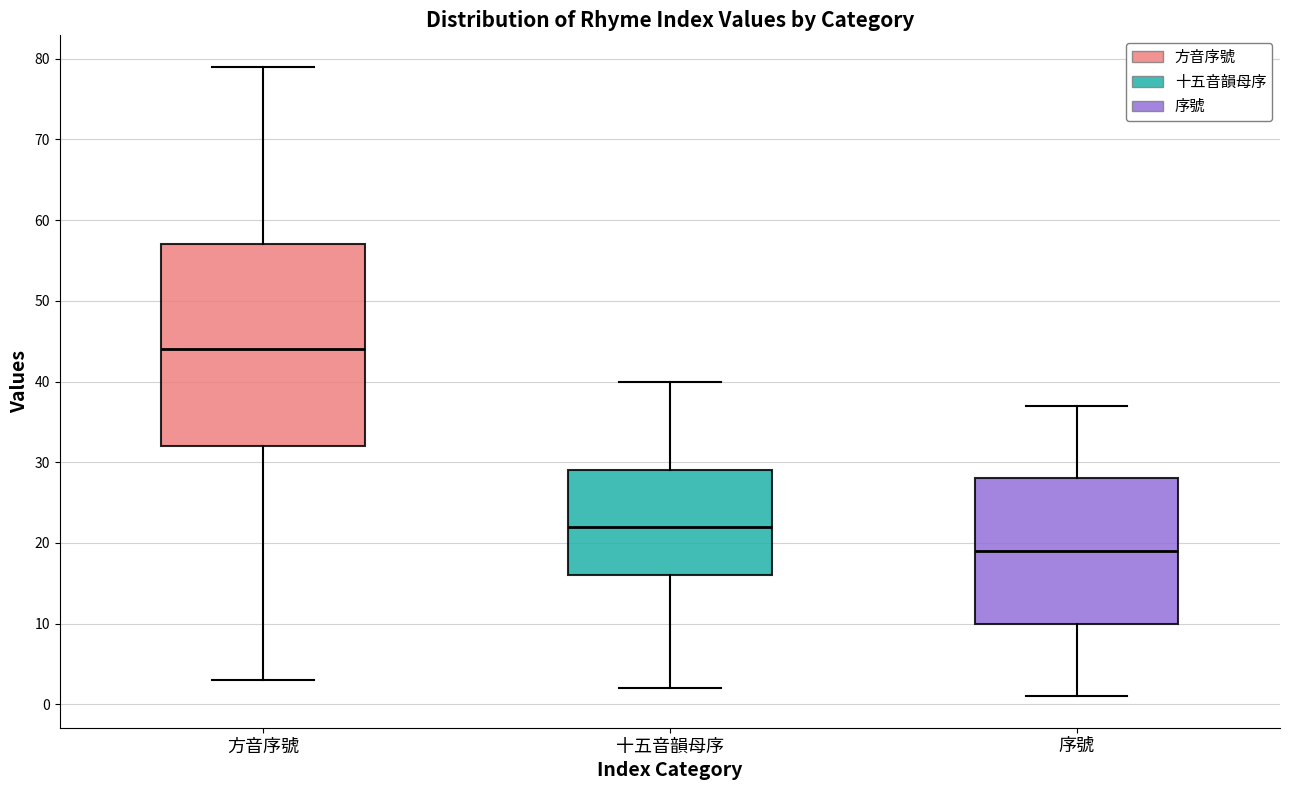

Where does the lower whisker of the box for 十五音韻母序 end on the y-axis? The values are not printed on the chart, so give them approximately, as read against the axis.

2